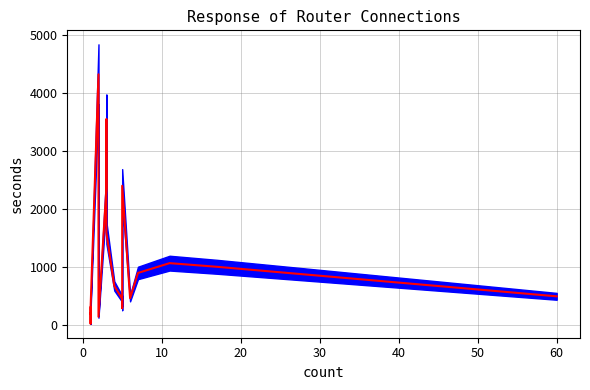

True or false: the data has more than 1 interior local peaks.

True